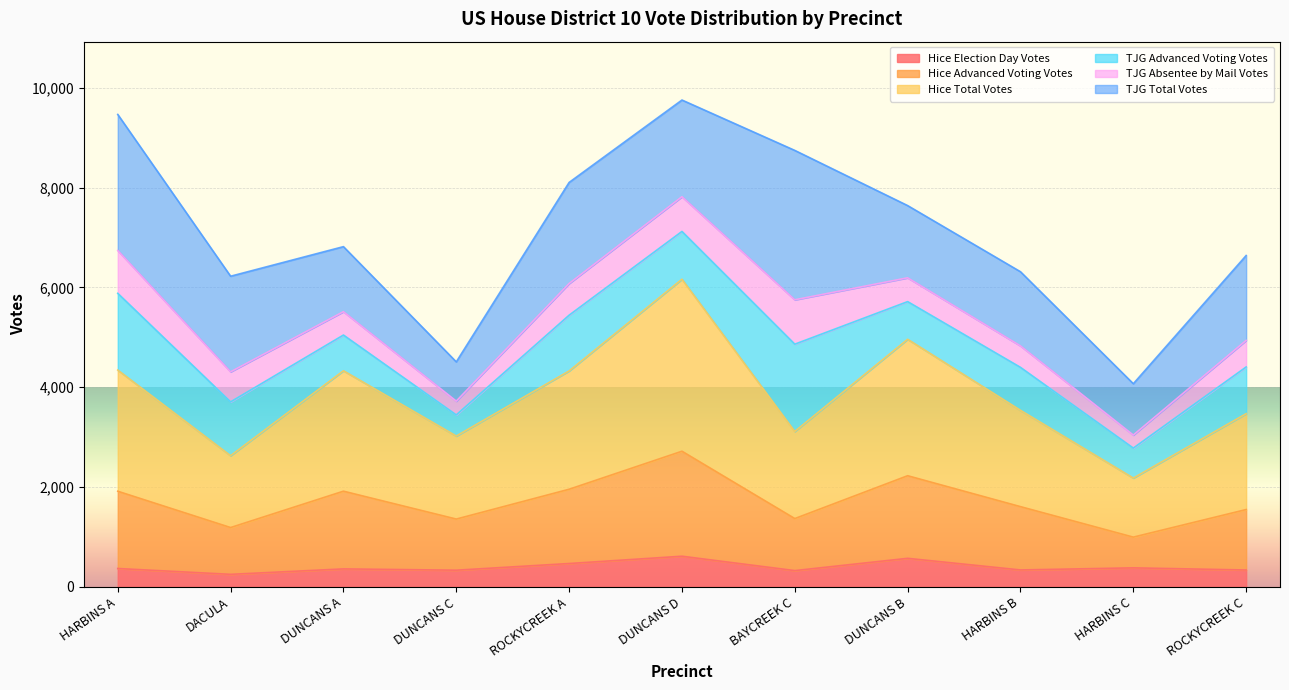

How many lines are shown in the chart?

6